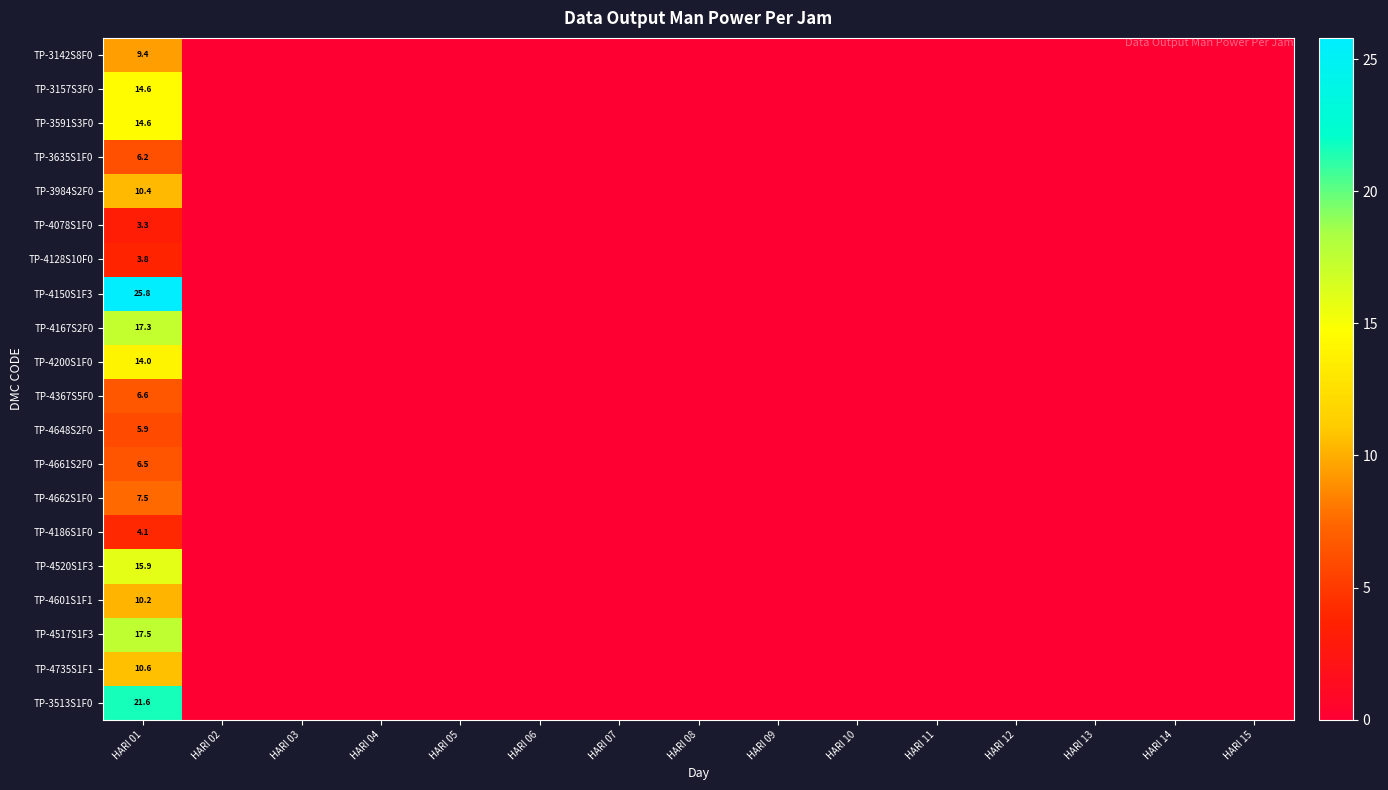

True or false: TP-4517S1F3 has a value of 29.3 at HARI 01.

False